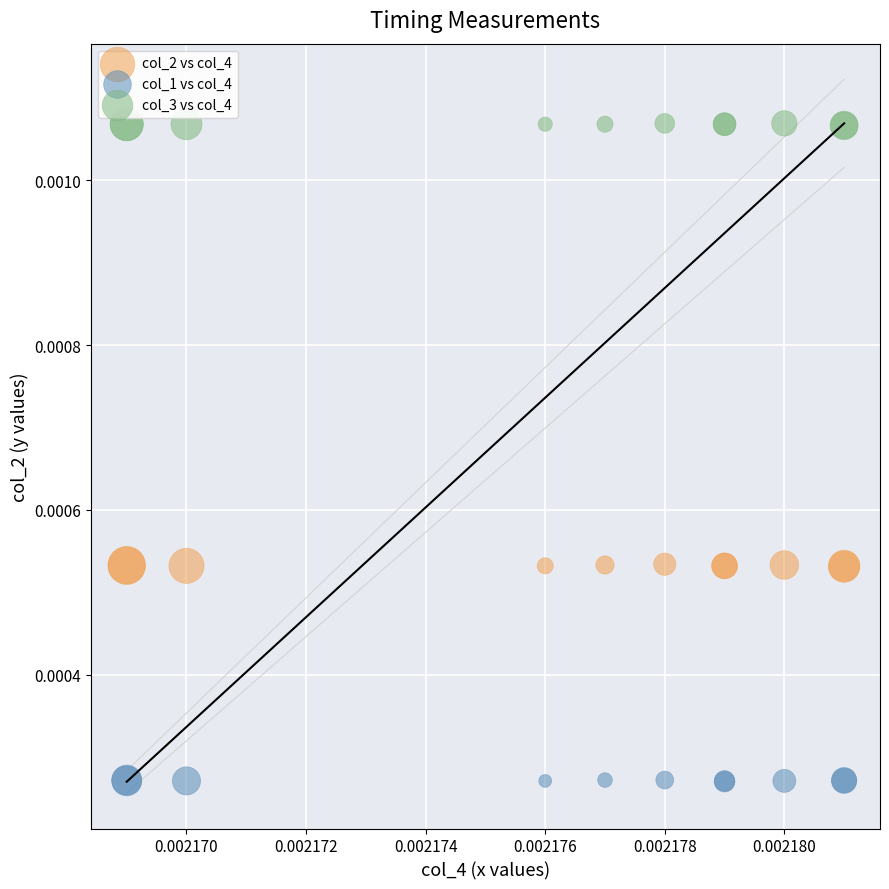

Which series contains the lowest Y value?

col_1 vs col_4